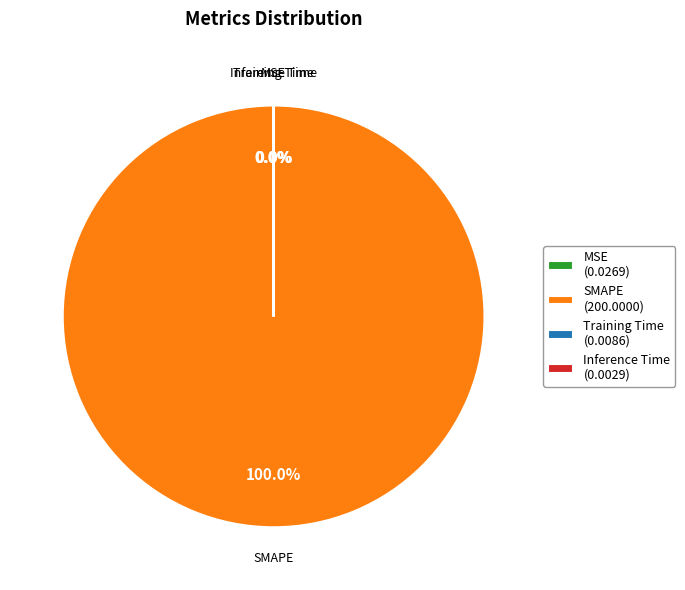

Which category has the biggest portion of the pie?

SMAPE